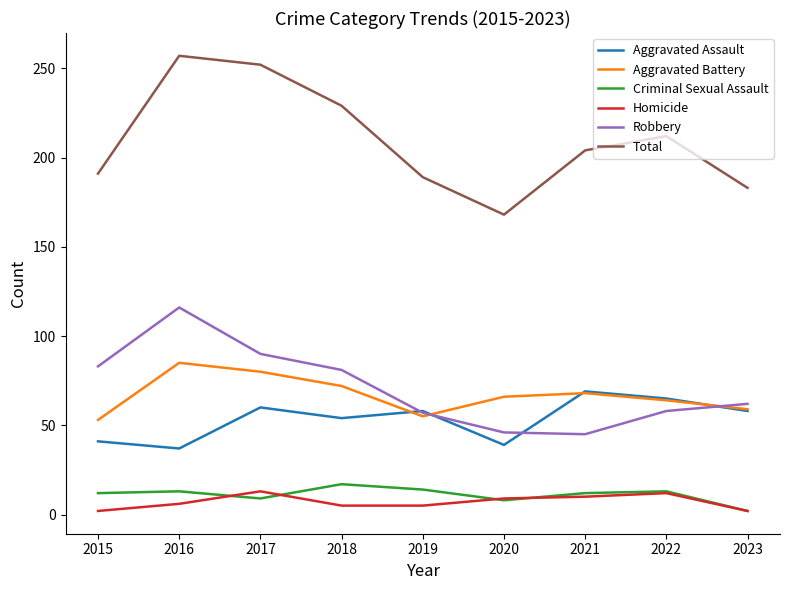

What is the average value of the Criminal Sexual Assault series?

11